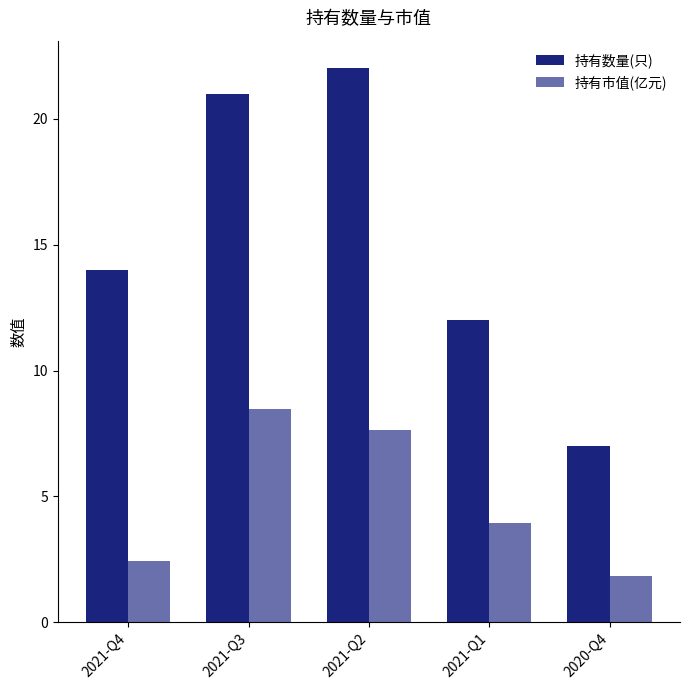

Which series has the largest total across all categories?

持有数量(只)